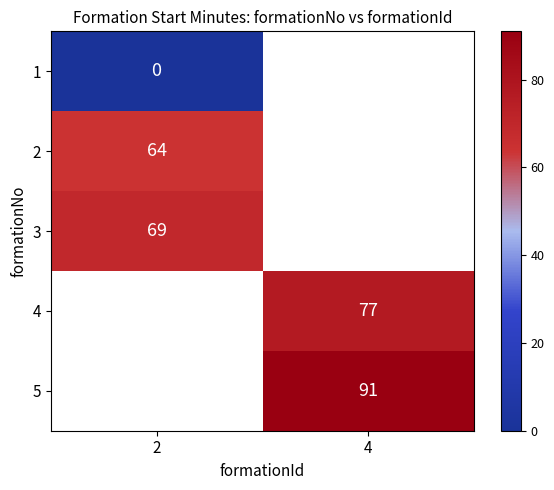

The 5 series shows 140 at 4. True or false?

False